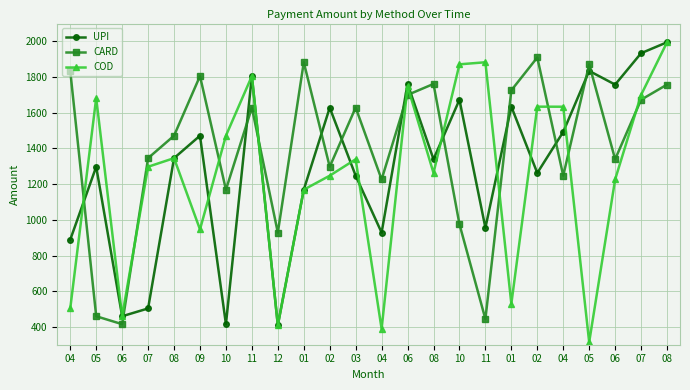

What are all the series names shown in the legend?

UPI, CARD, COD